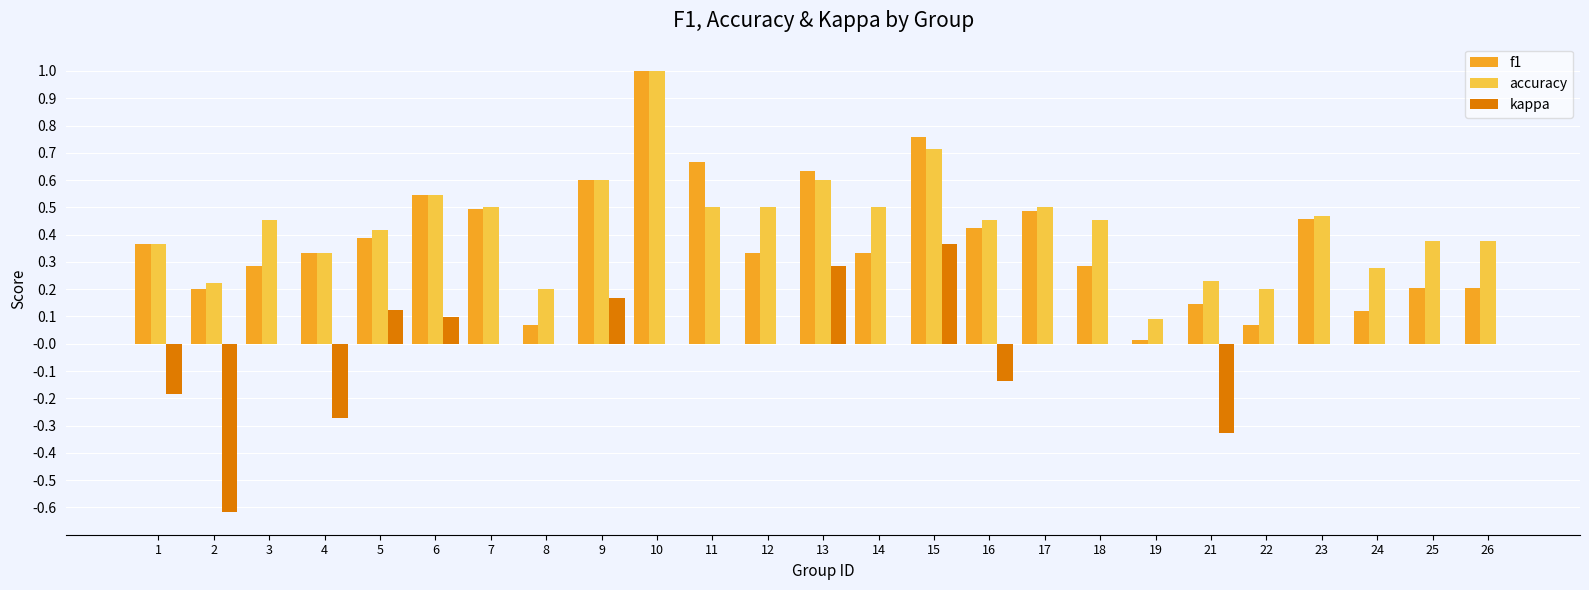

Between 7 and 21, which series saw the biggest shift?

f1